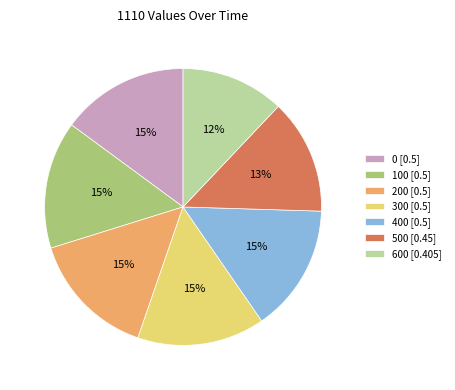

Which slice is the smallest?

600